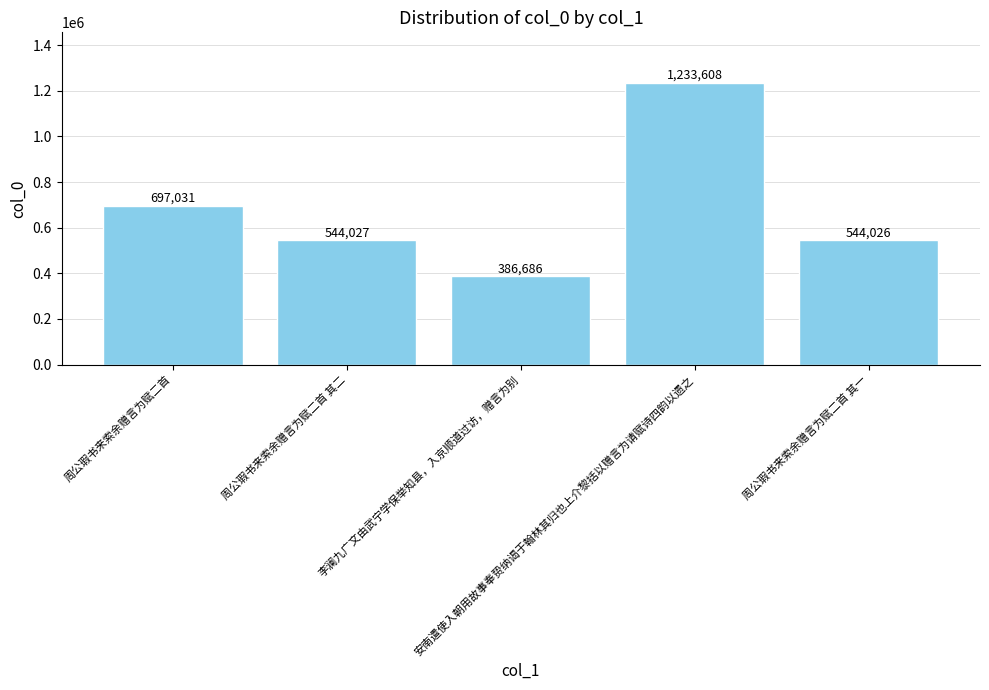

How many series are shown in this chart?

1